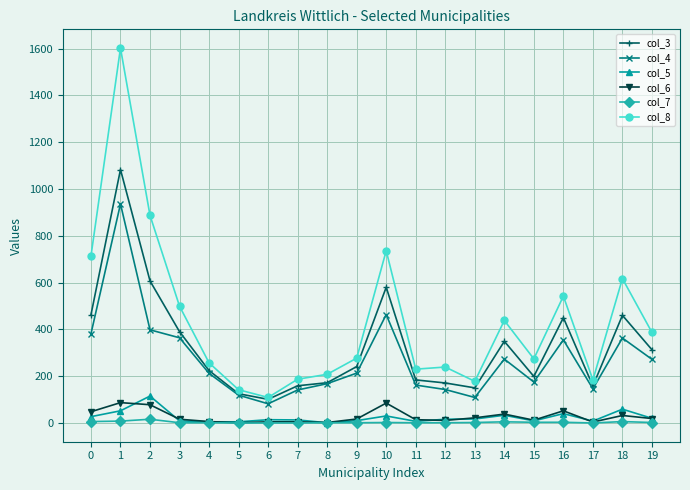

What are all the series names shown in the legend?

col_3, col_4, col_5, col_6, col_7, col_8